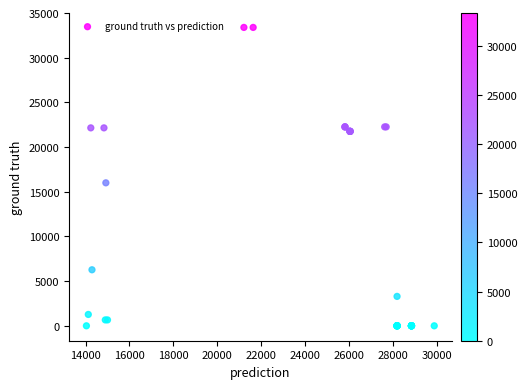

What Y value in the scatter plot is closest to 16695?

16000.0